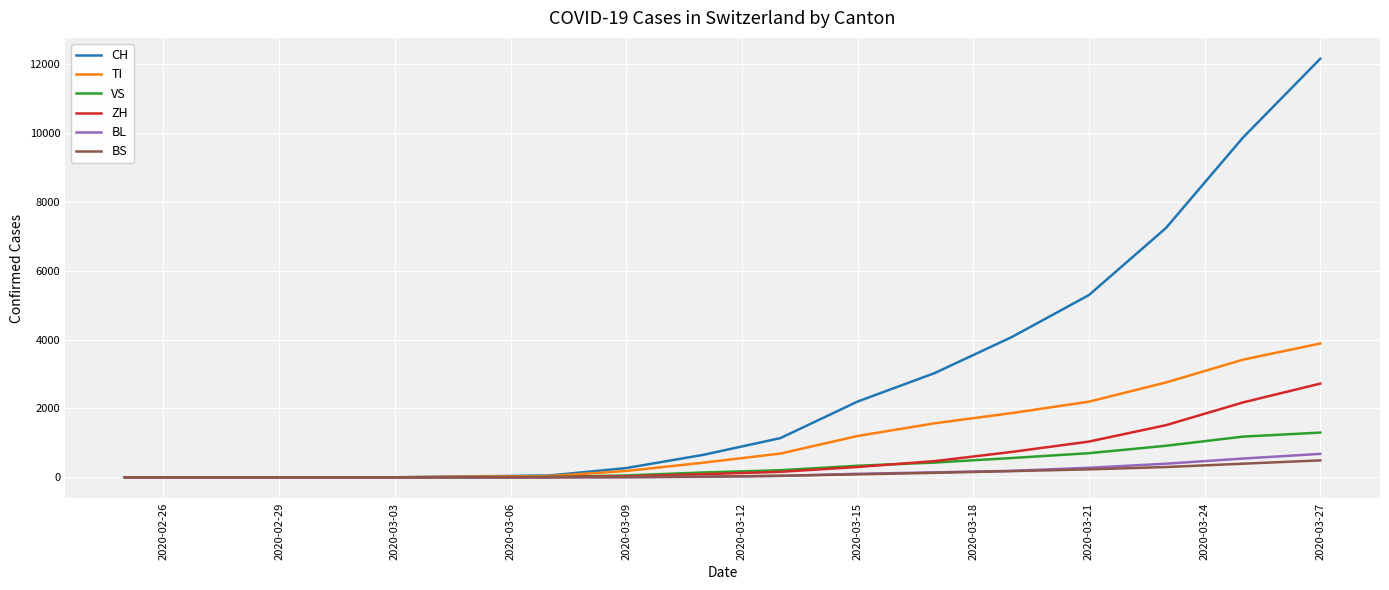

Which series has the largest total across all categories?

CH